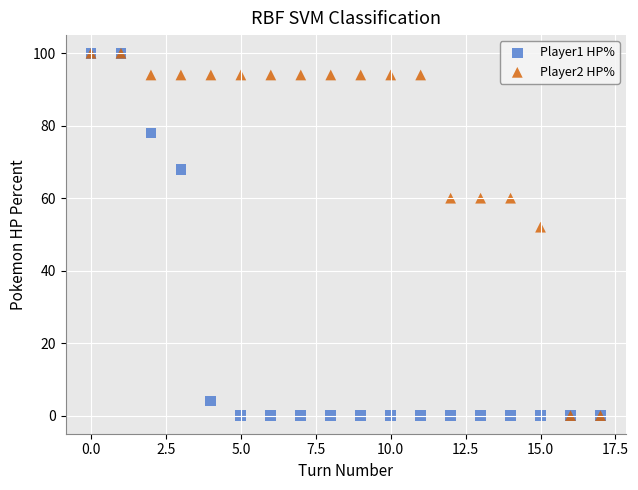

What are all the series names shown in the legend?

Player1 HP%, Player2 HP%